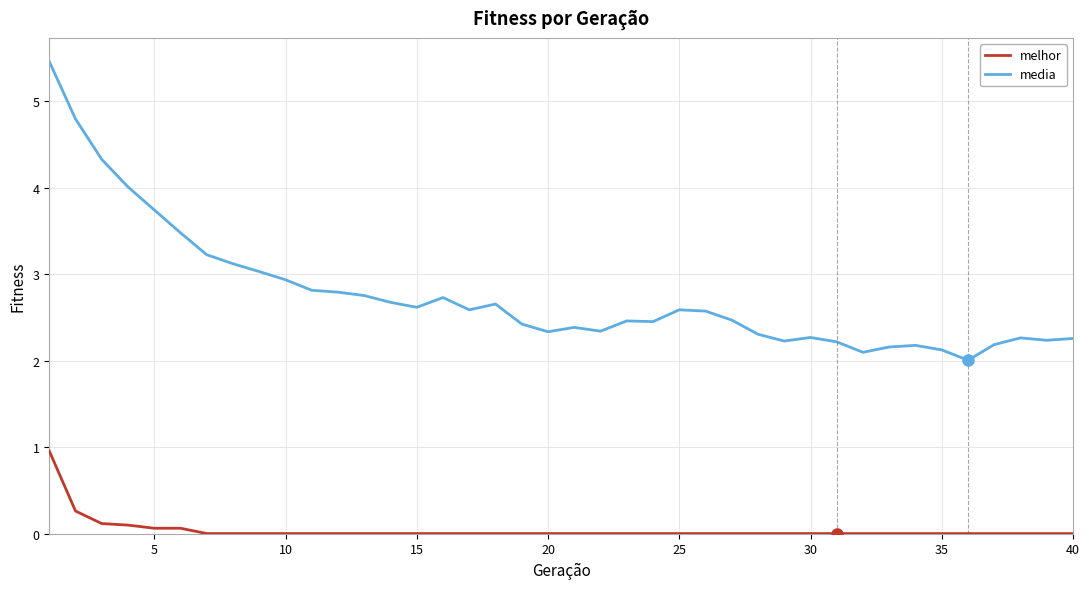

What is the difference between the maximum and minimum values in the media series?

3.5